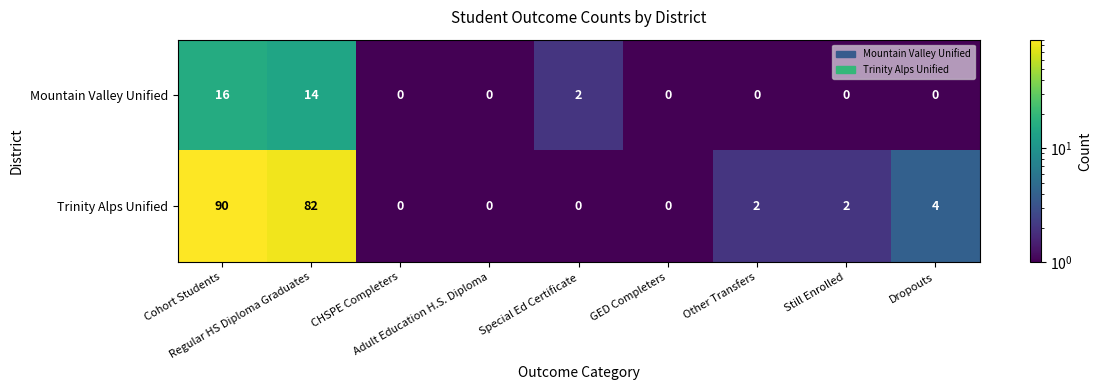

Which series has the largest range (max minus min)?

Trinity Alps Unified